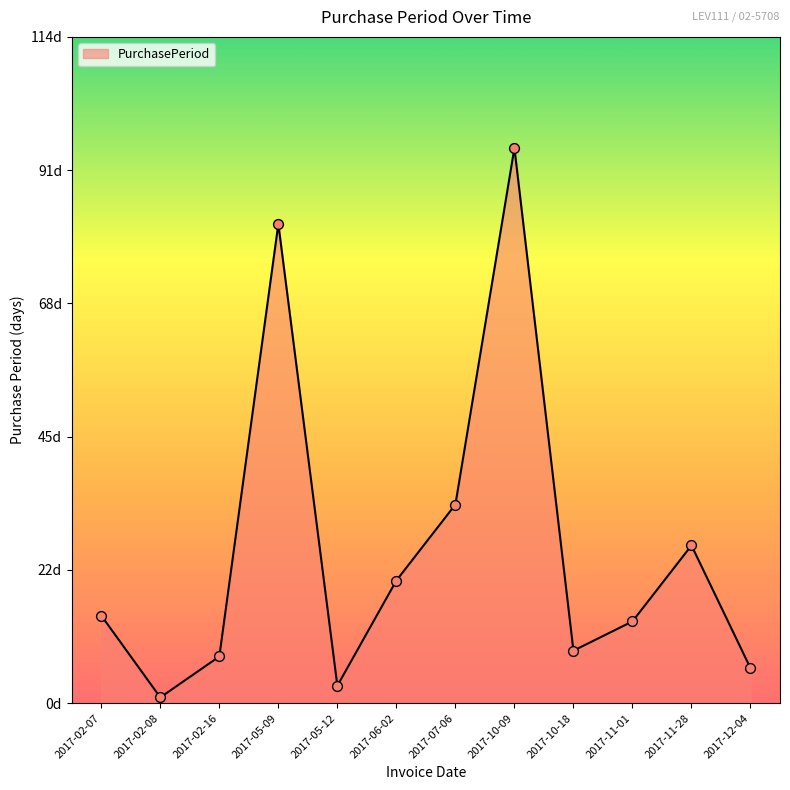

Which has a higher value, 2017-11-28 or 2017-11-01?

2017-11-28